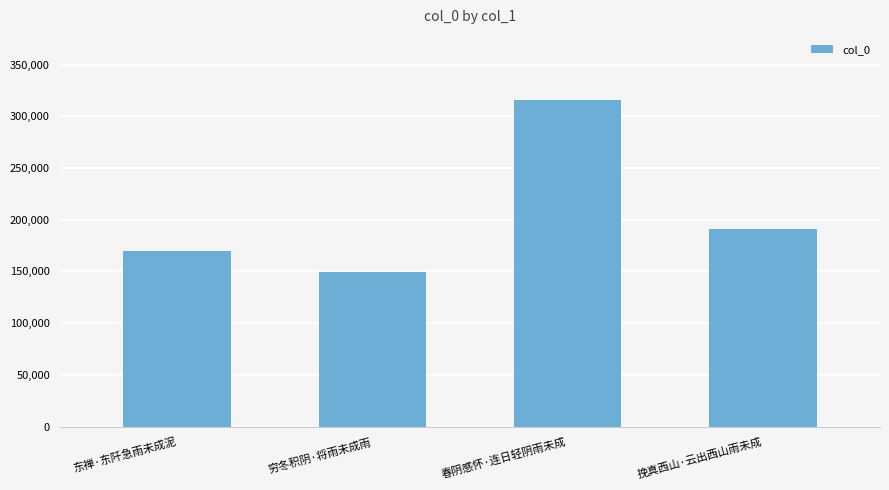

What is the ratio of the value at 穷冬积阴·将雨未成雨 to the value at 春阴感怀·连日轻阴雨未成?

0.5